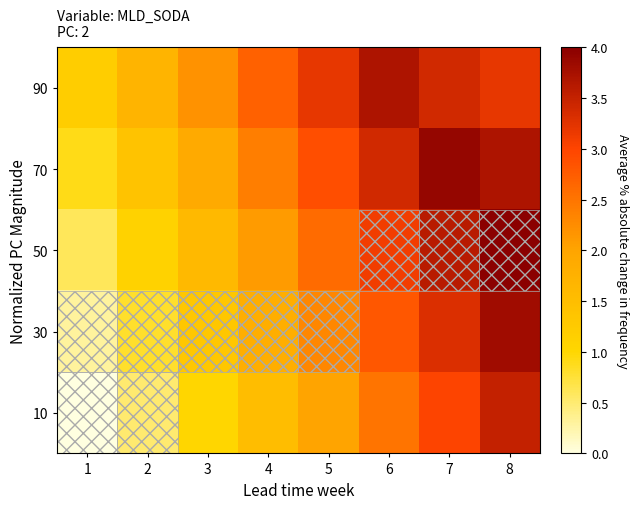

At which category does the chart reach its minimum across all series?

1